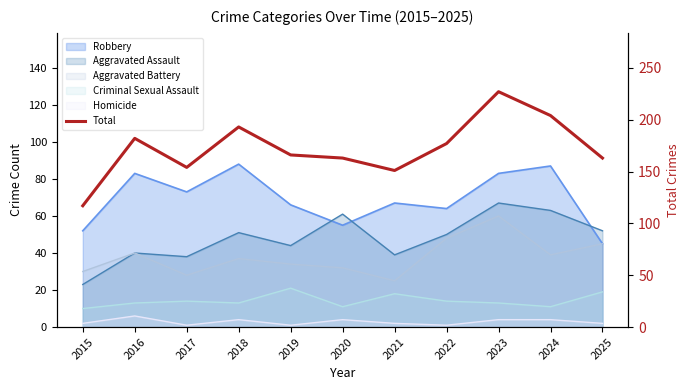

Is it true that the value at 2018 is 193?

True